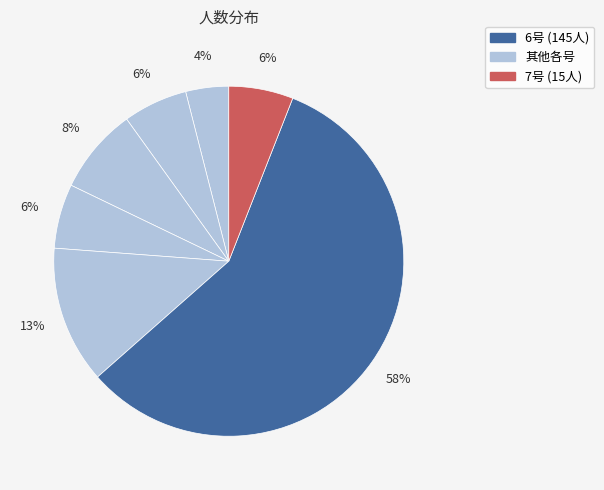

How many segments does this pie chart have?

7